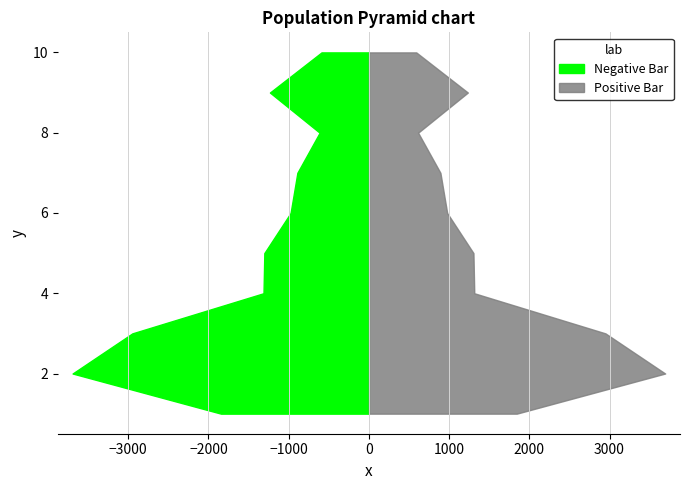

Reading left to right, extract all data points from this chart.

2010-06-15=1843.9	2011-06-15=3693.9	2012-06-15=2949.1	2013-06-15=1313.8	2014-06-15=1303.5	2015-06-15=976.0	2016-06-15=891.6	2017-06-15=614.0	2018-06-15=1233.8	2019-06-15=590.5